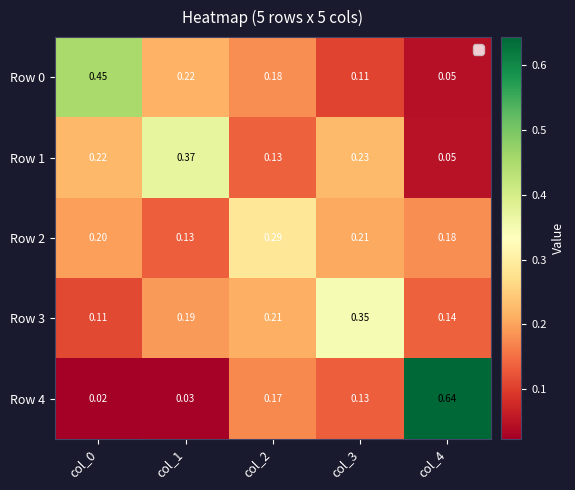

How many categories are shown in the chart?

5